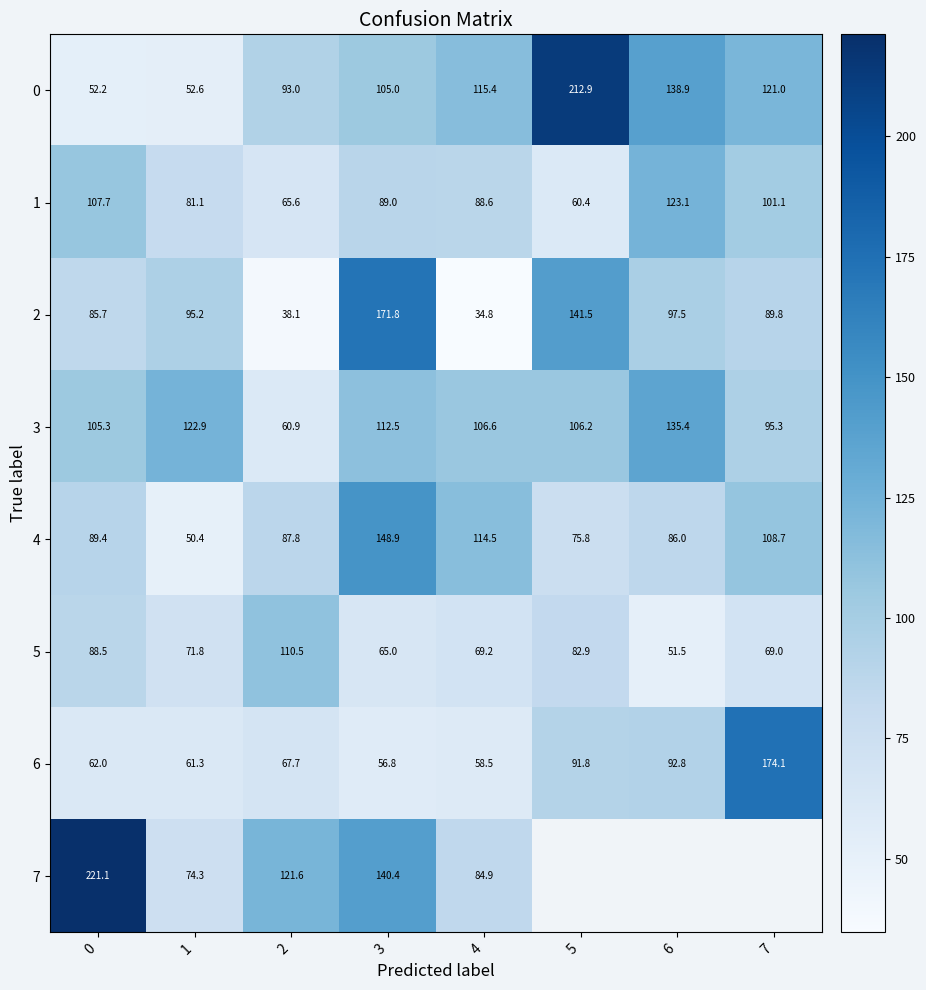

At which category is the sum across all series the highest?

3